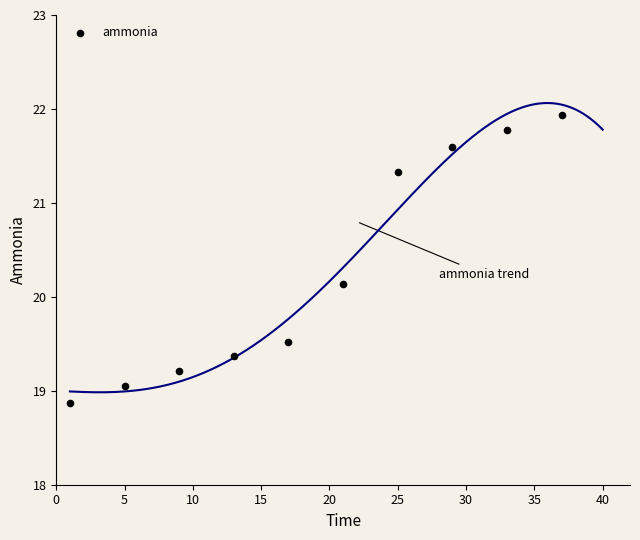

What Y value in the scatter plot is closest to 20?

20.1